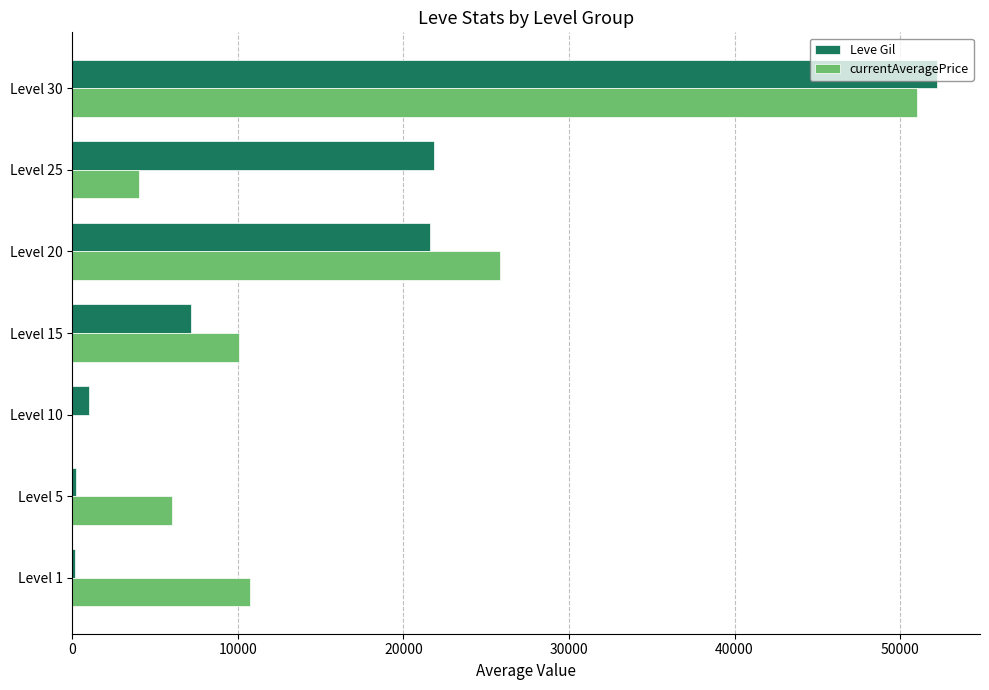

What is the highest value of the Leve Gil series?

52220